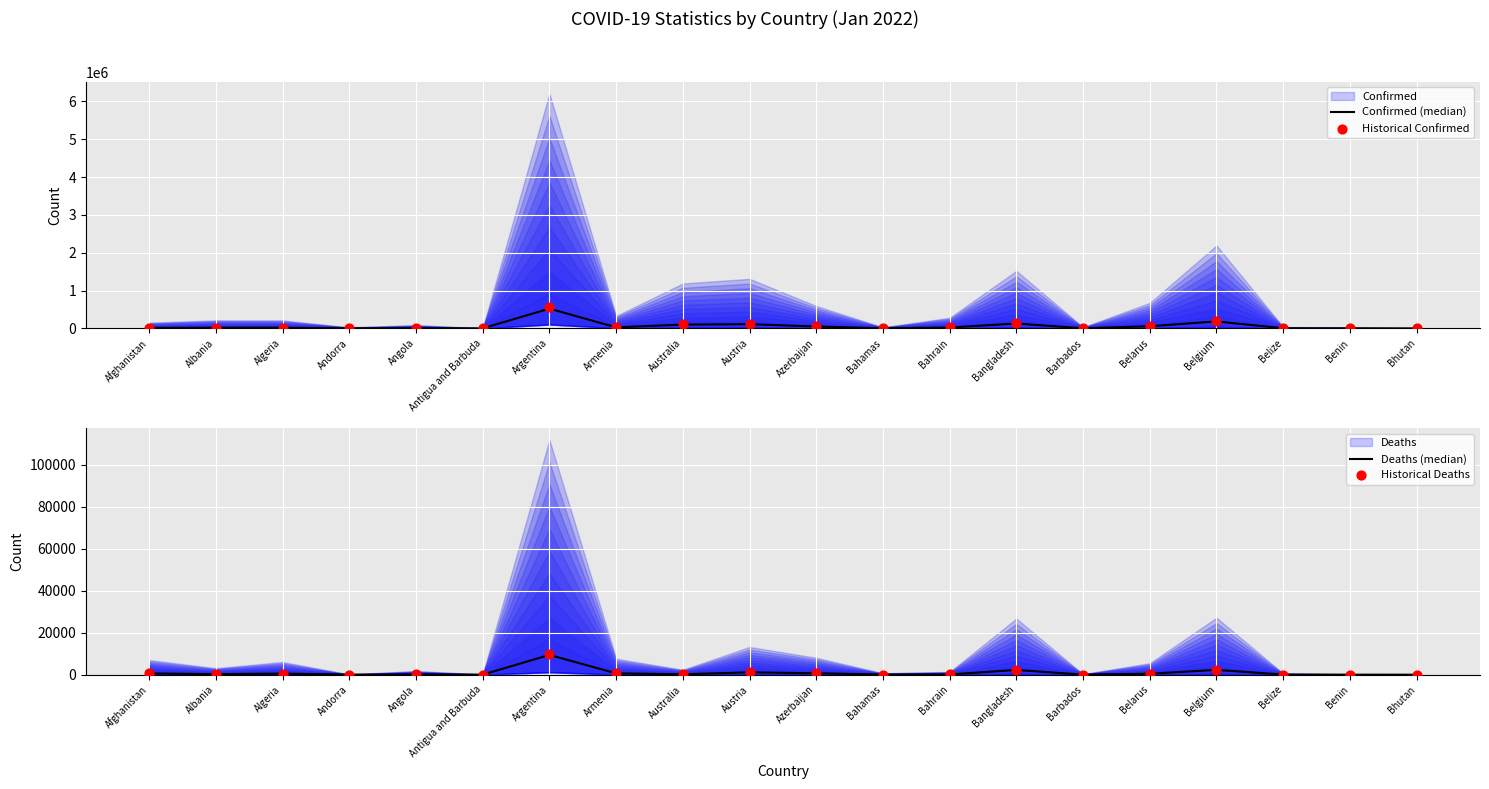

Which series reaches the maximum Y coordinate?

Historical Confirmed